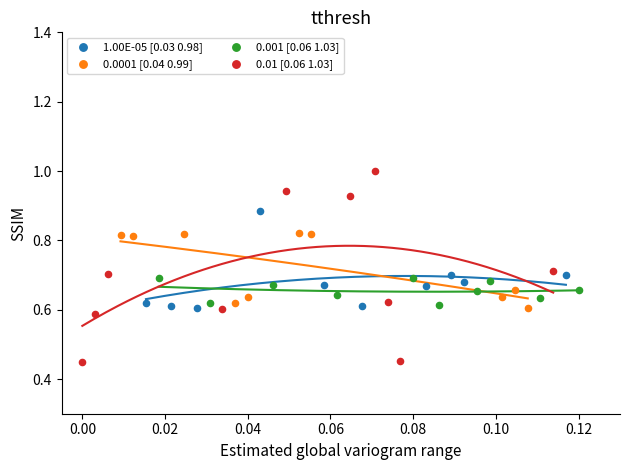

Which series has the widest spread of Y values?

0.01 [0.06 1.03]